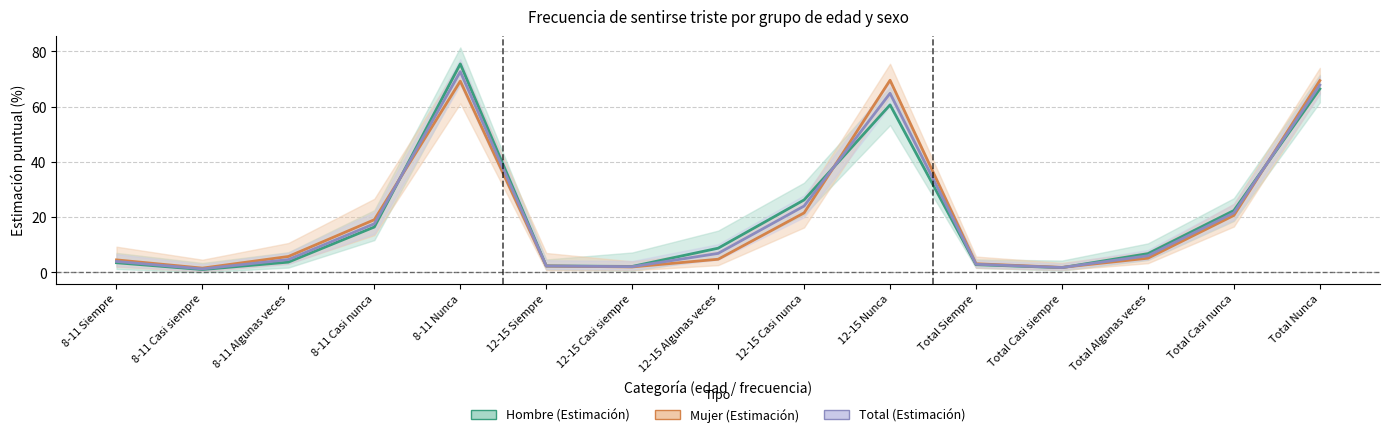

What is the total value across all series at 12-15 Casi nunca?

71.7